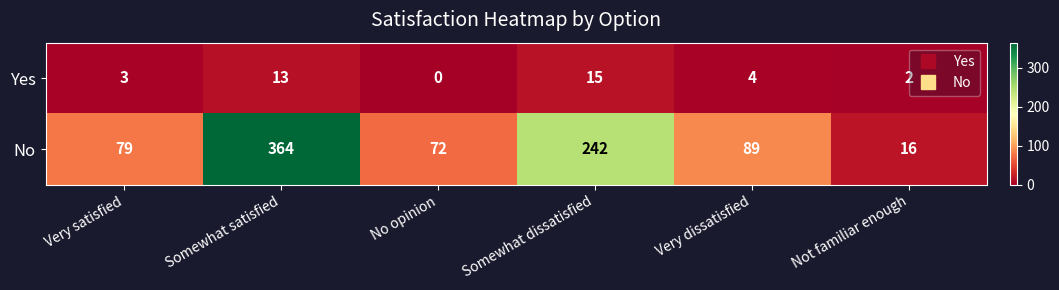

What is the average value of the No series?

144